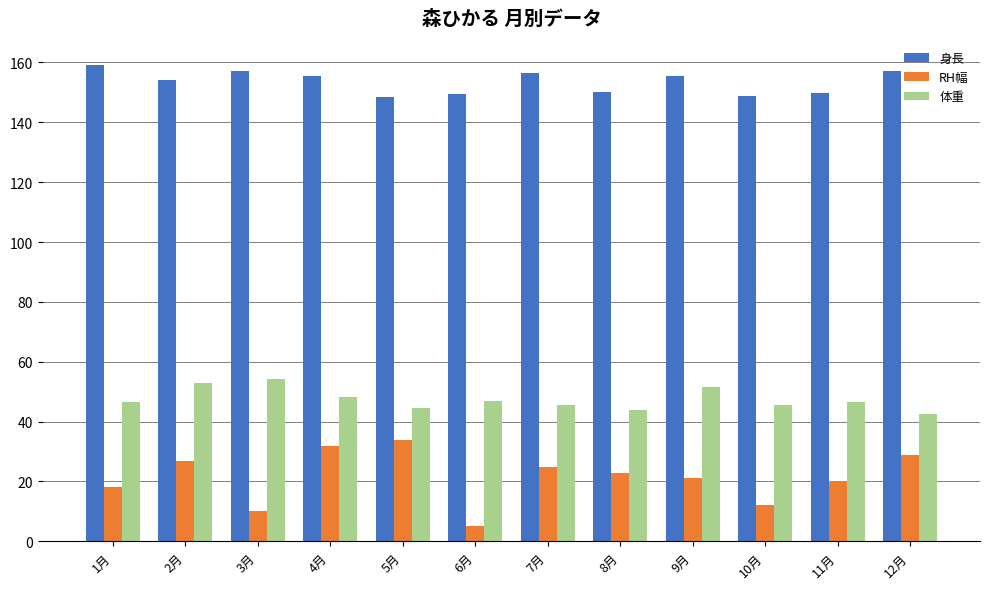

What is the total value across all series at 1月?

223.7